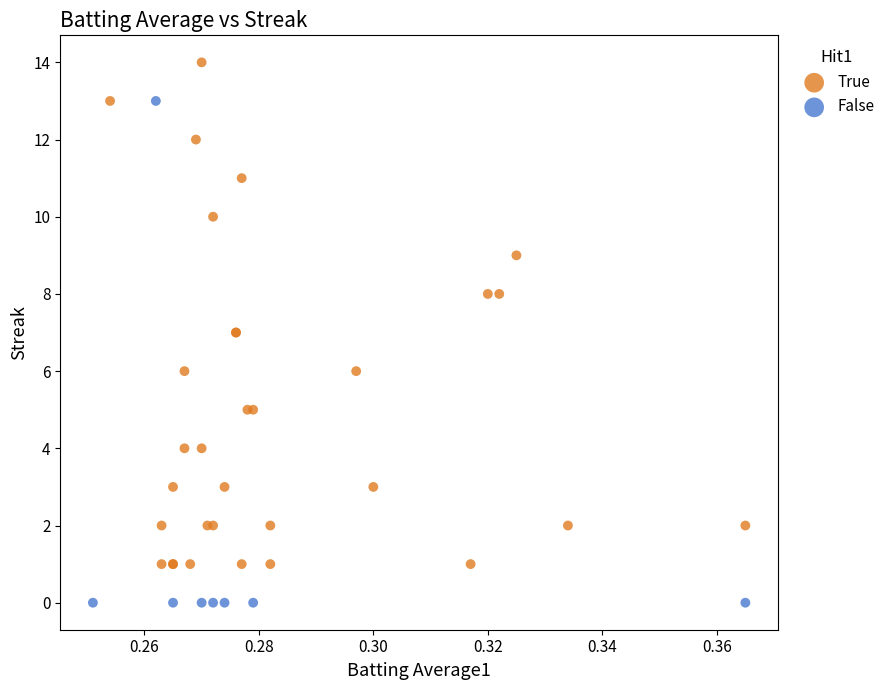

Which series reaches the minimum Y coordinate?

False